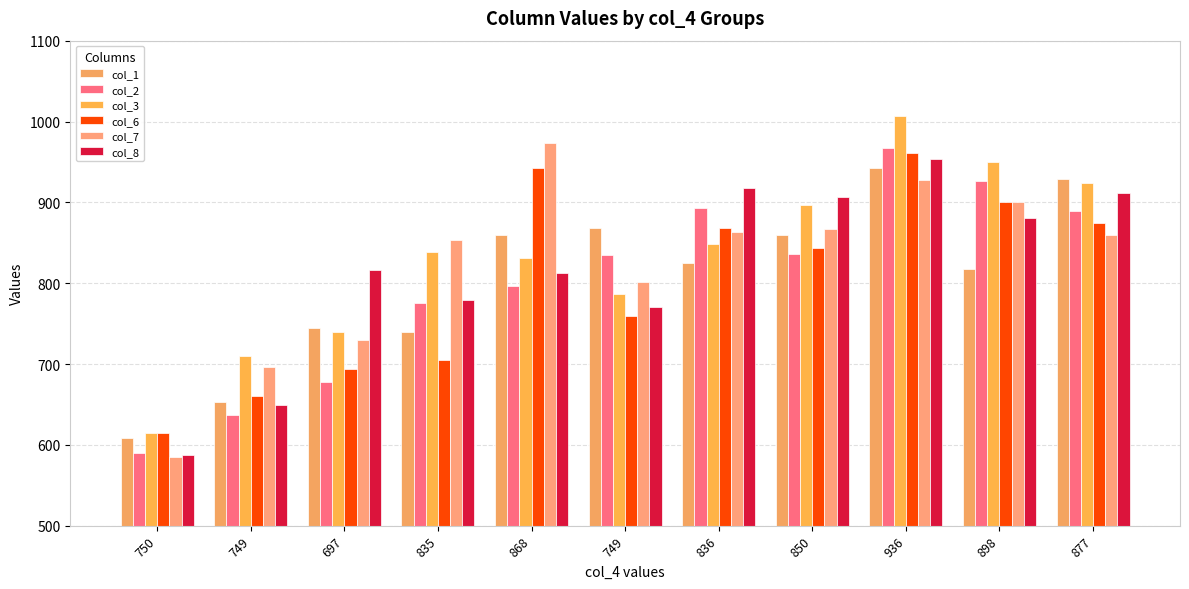

What is the sum of the col_6 values at 836 and 868?

1811